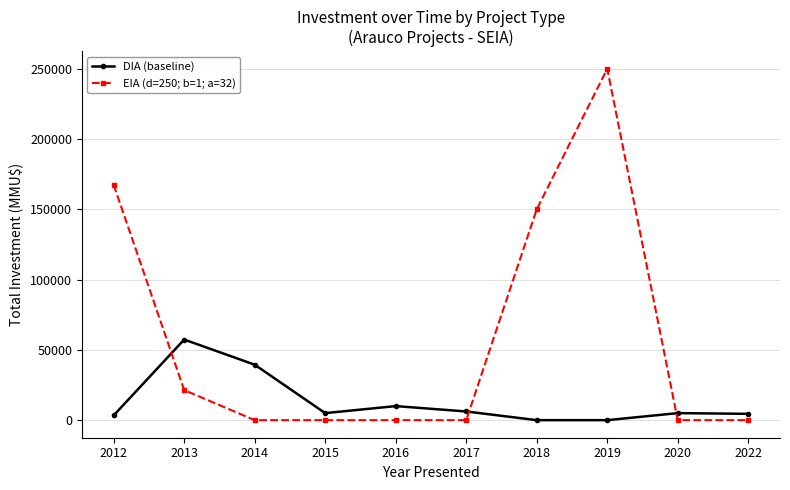

Which series has the largest range (max minus min)?

EIA (d=250; b=1; a=32)